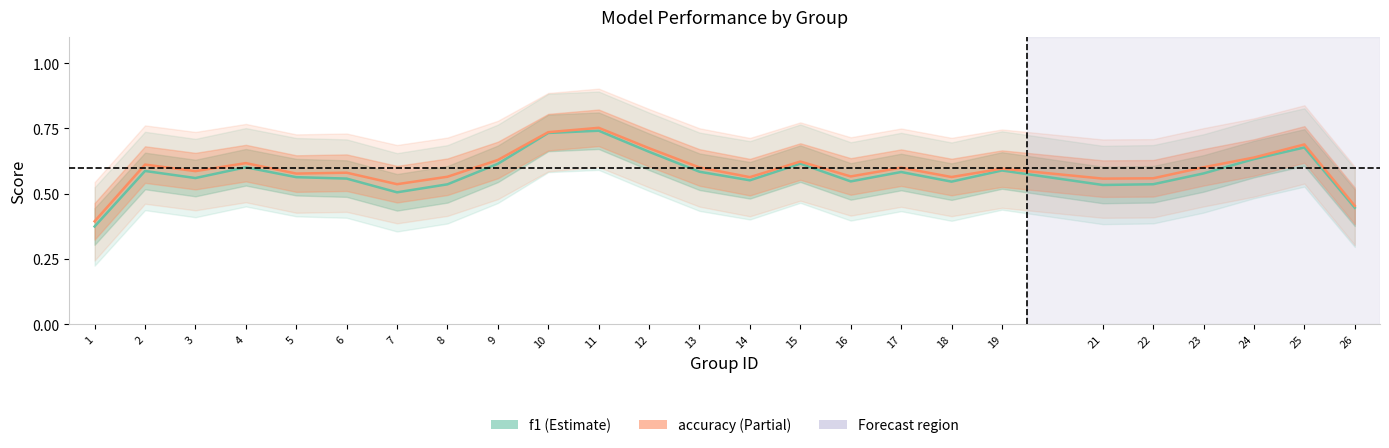

At which category is the sum across all series the highest?

11